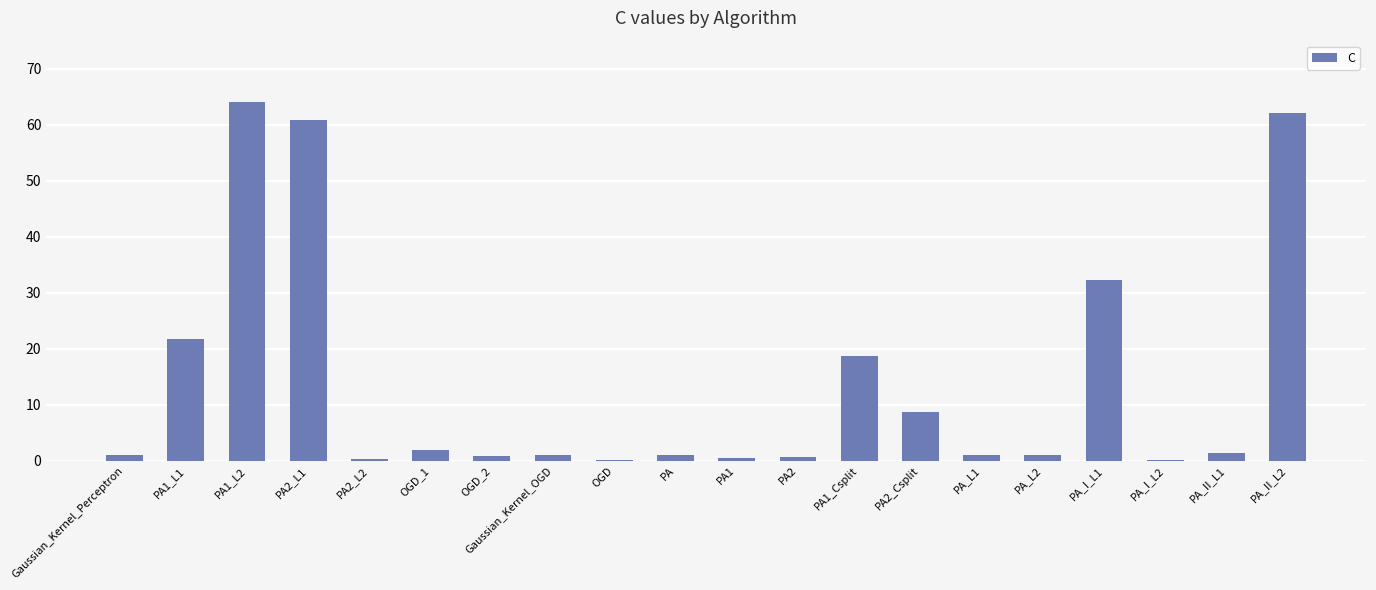

True or false: the data shows 0.7 at PA2.

True